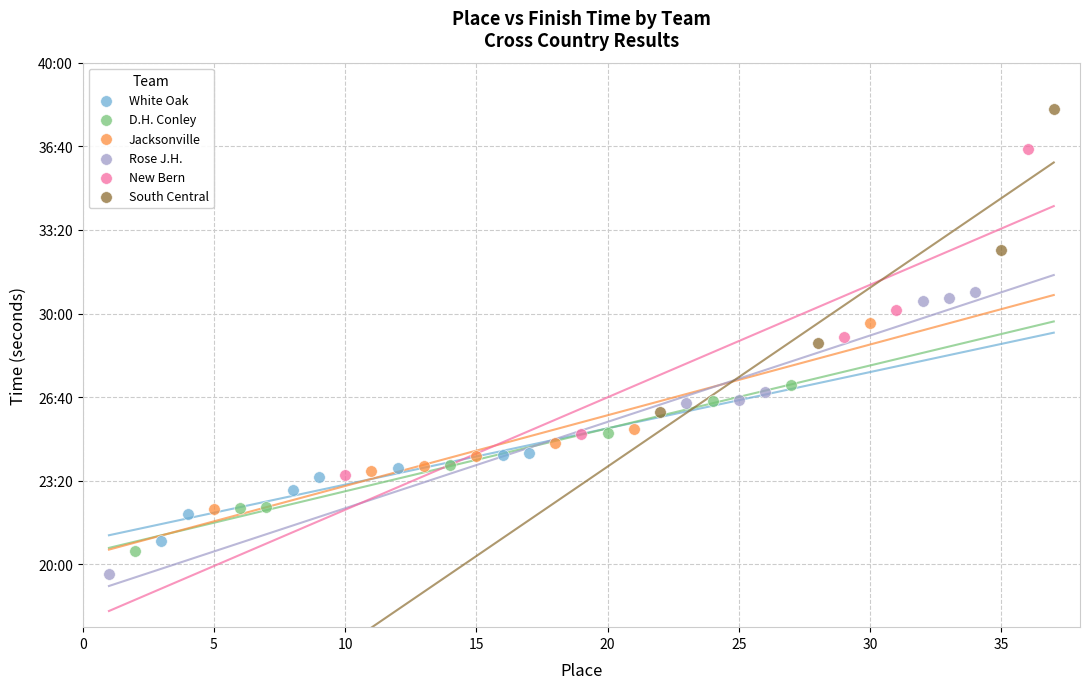

What are all the series names shown in the legend?

White Oak, D.H. Conley, Jacksonville, Rose J.H., New Bern, South Central